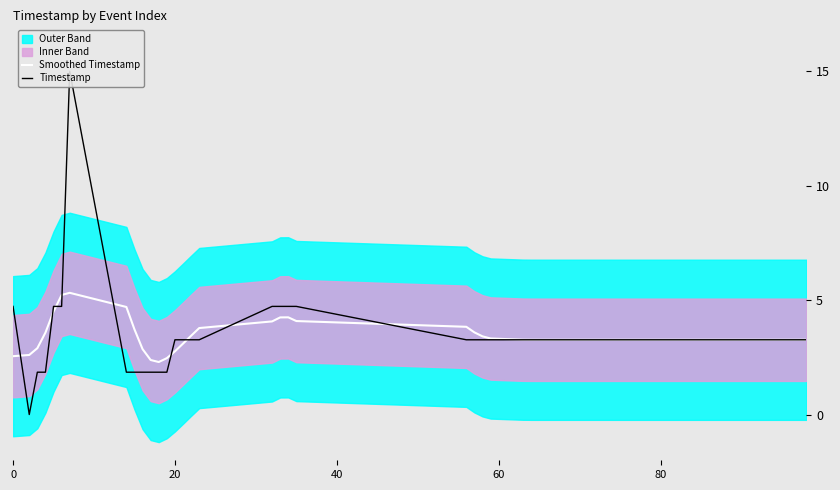

How many intersections are there between Smoothed Timestamp and Timestamp?

9